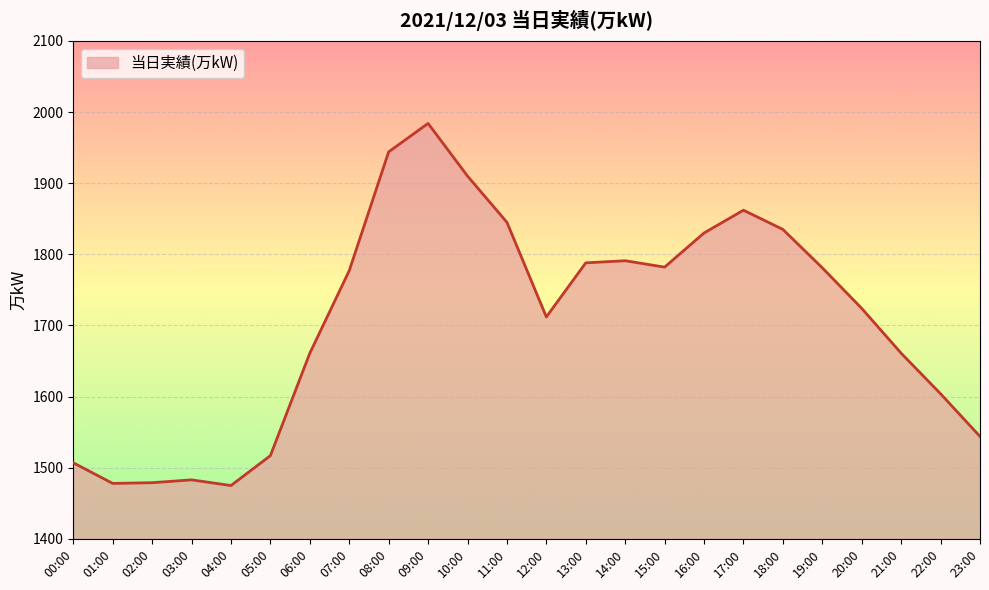

What is the minimum value shown in the chart?

1475